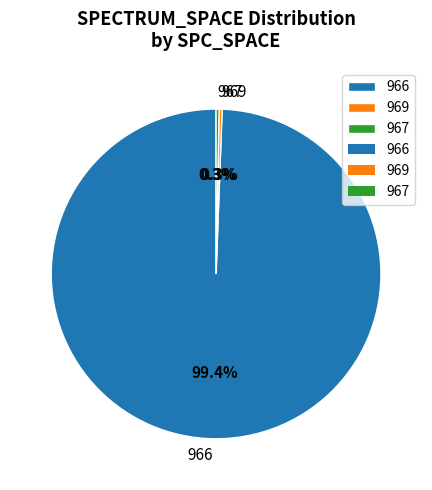

Between 969 and 966, which is larger?

966